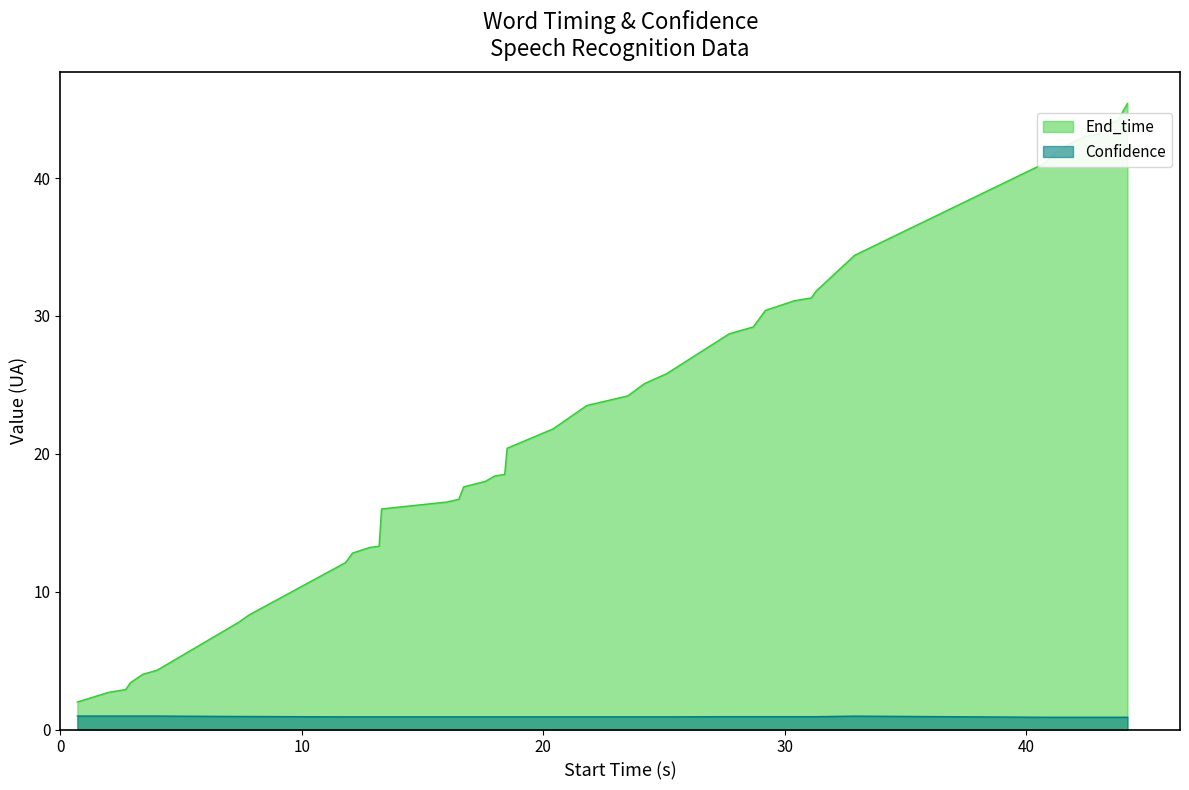

True or false: Confidence and End_time intersect in this chart.

False